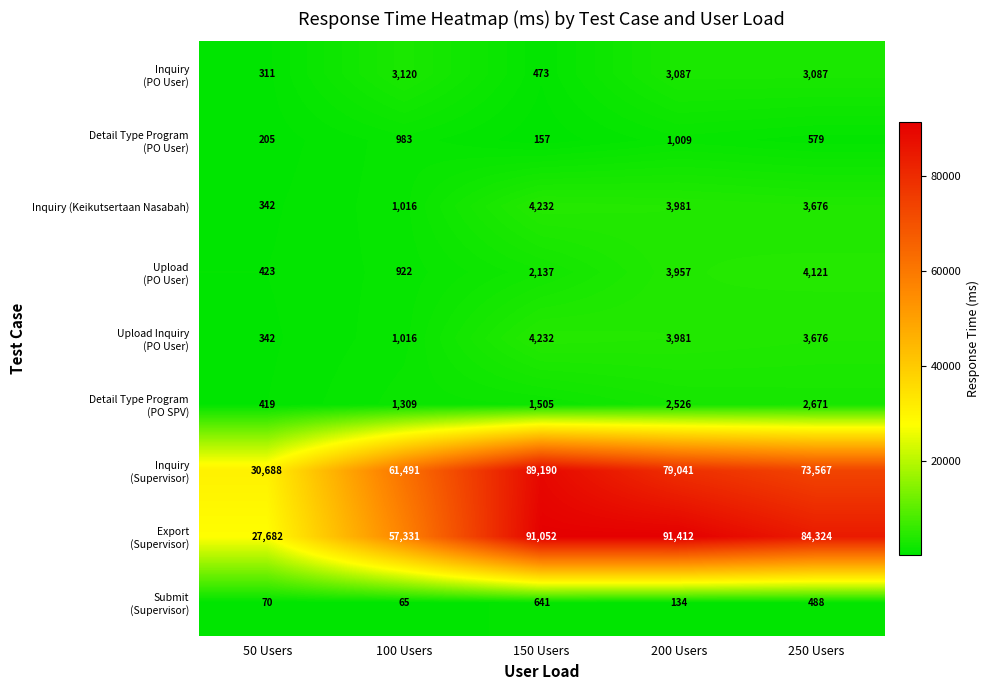

What is the smallest value displayed?

65